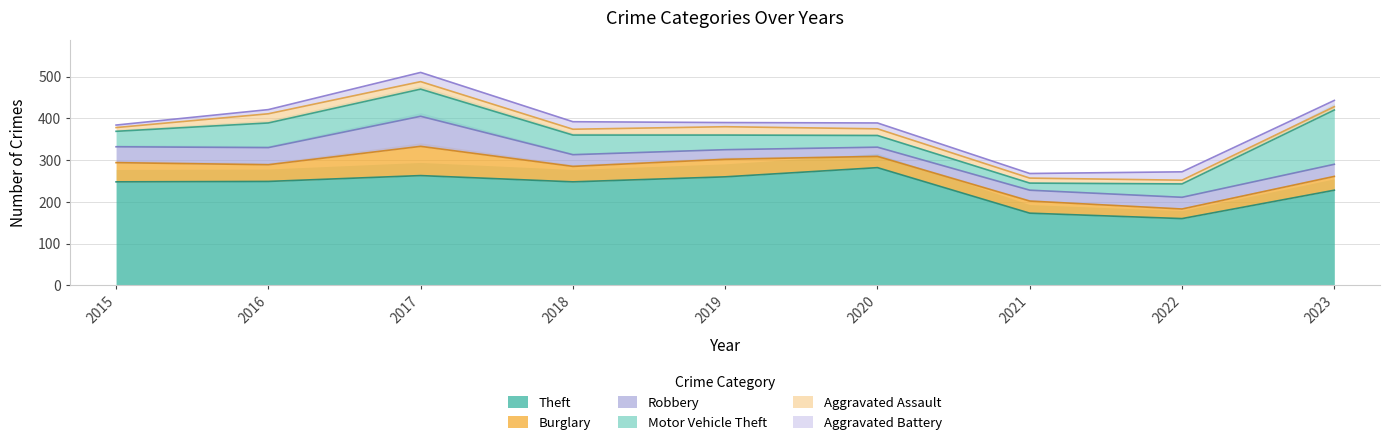

The value of Motor Vehicle Theft at 2016 is 59. True or false?

True